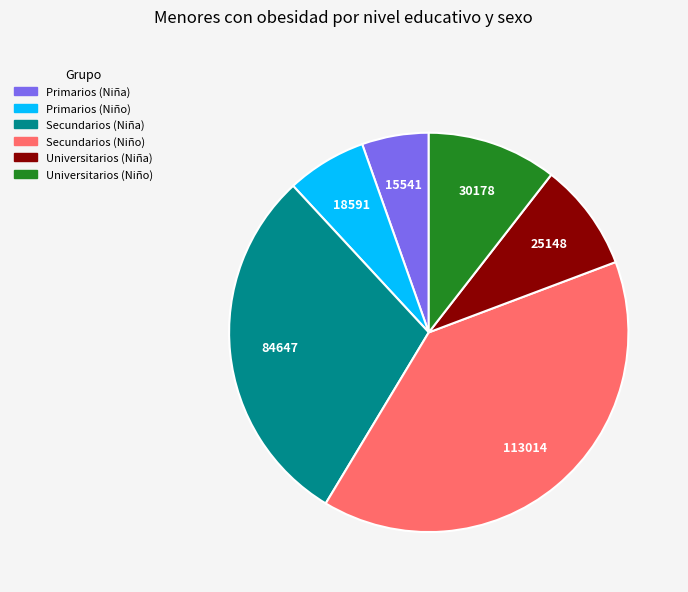

Do Primarios (Niño) and Secundarios (Niña) together represent more than half of the pie?

No